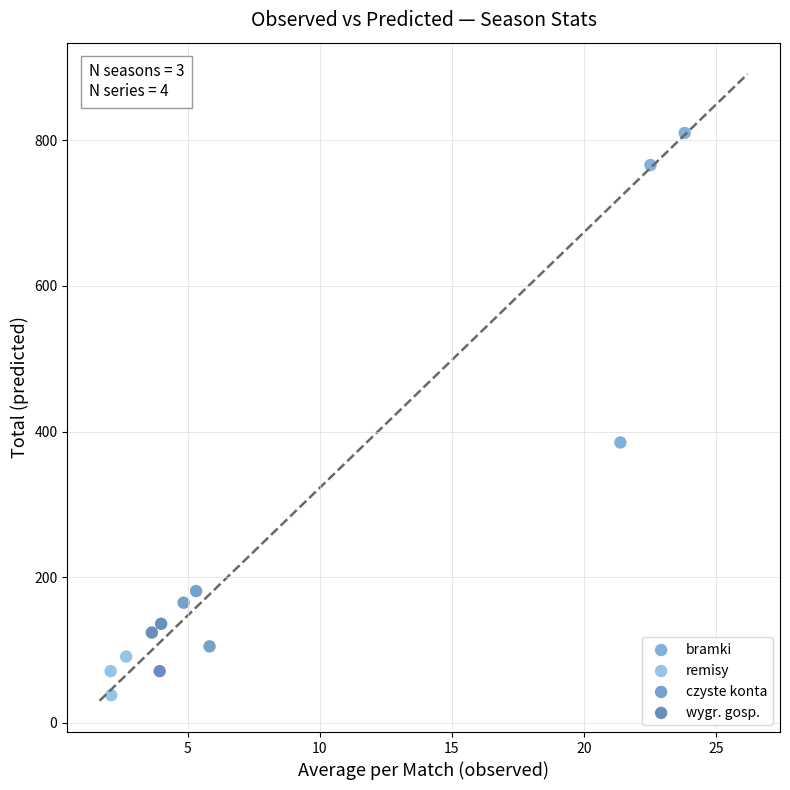

Which series has the widest spread of Y values?

bramki